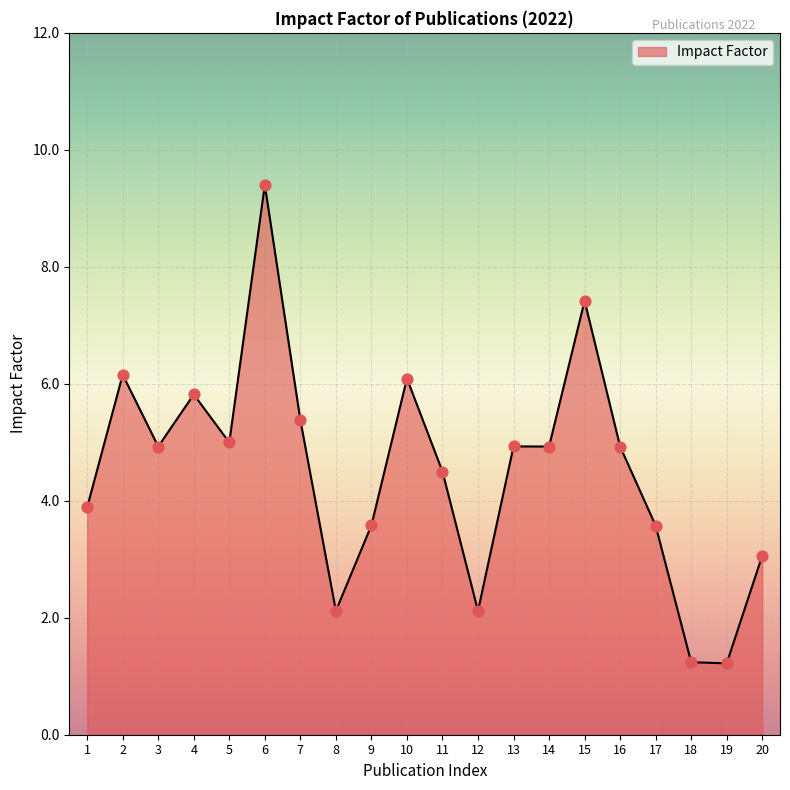

What is the change in value from 11 to 17?

-0.9